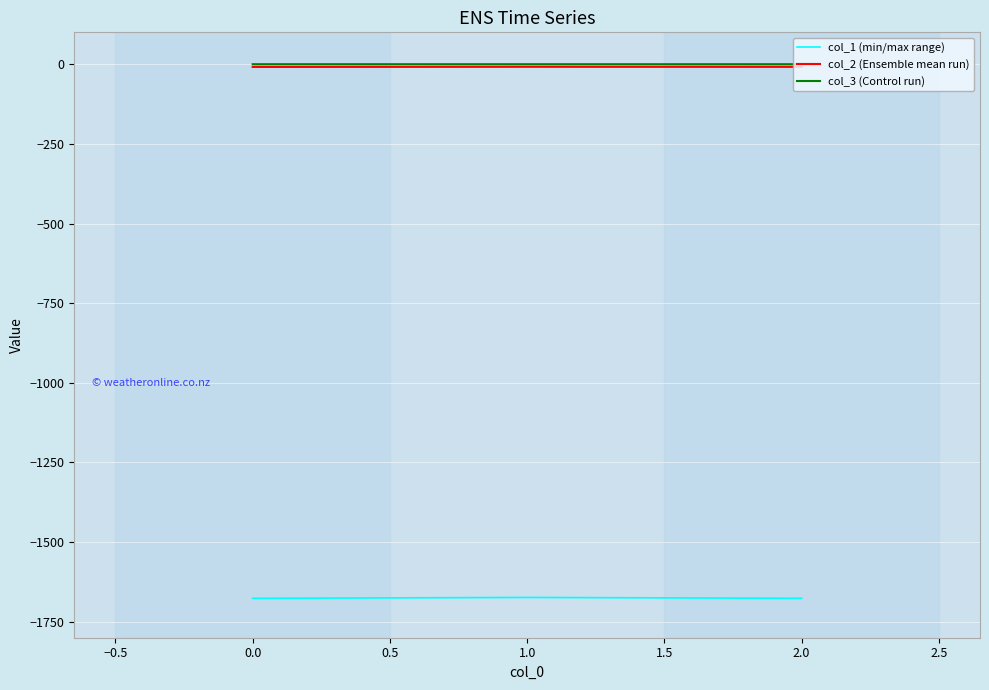

What is the maximum value for col_1 (min/max range)?

-1673.6